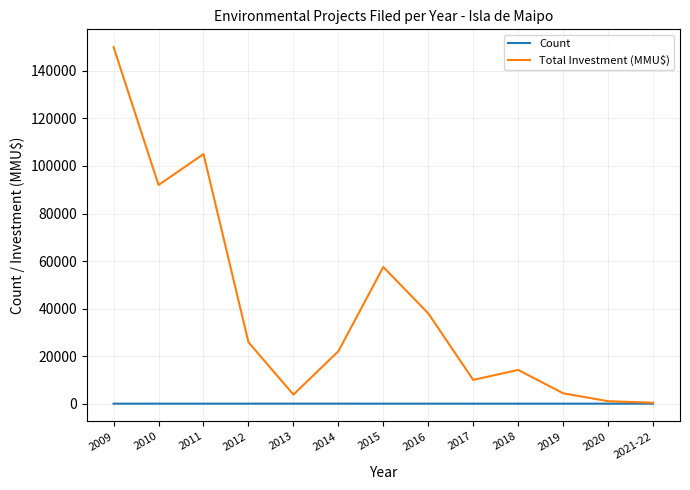

At which label does Count first exceed 4?

2010